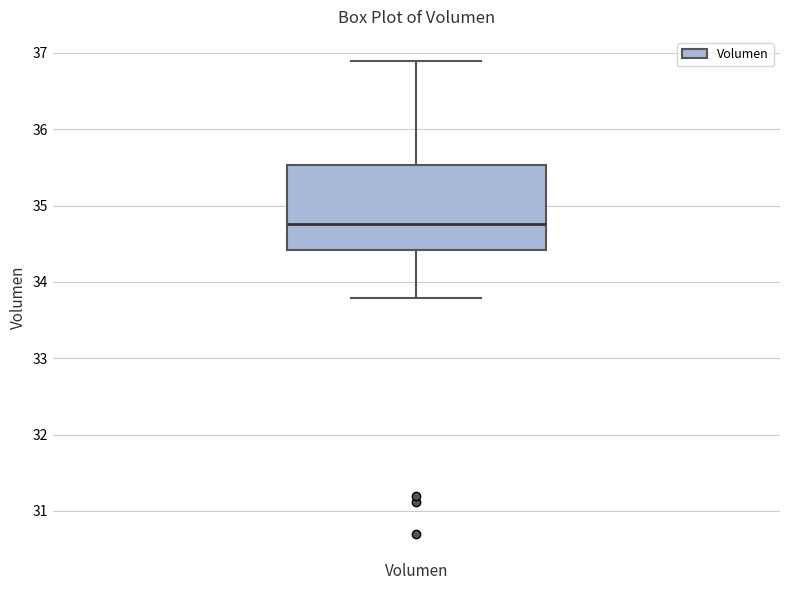

Where does the median line of the box for Volumen sit on the y-axis? The values are not printed on the chart, so give them approximately, as read against the axis.

34.8